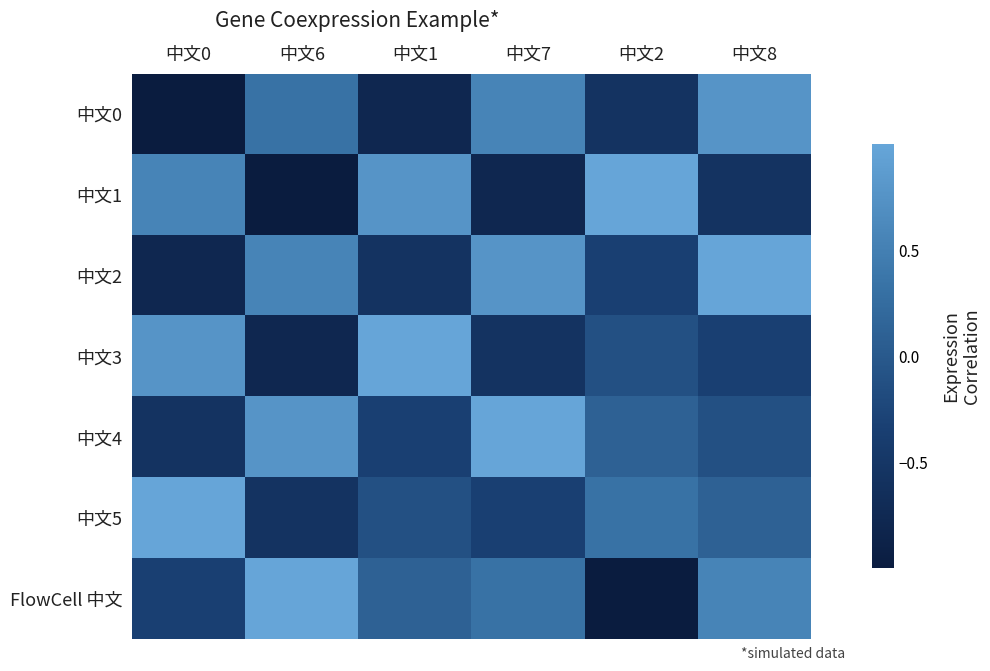

Which label corresponds to the smallest value in the chart?

中文0